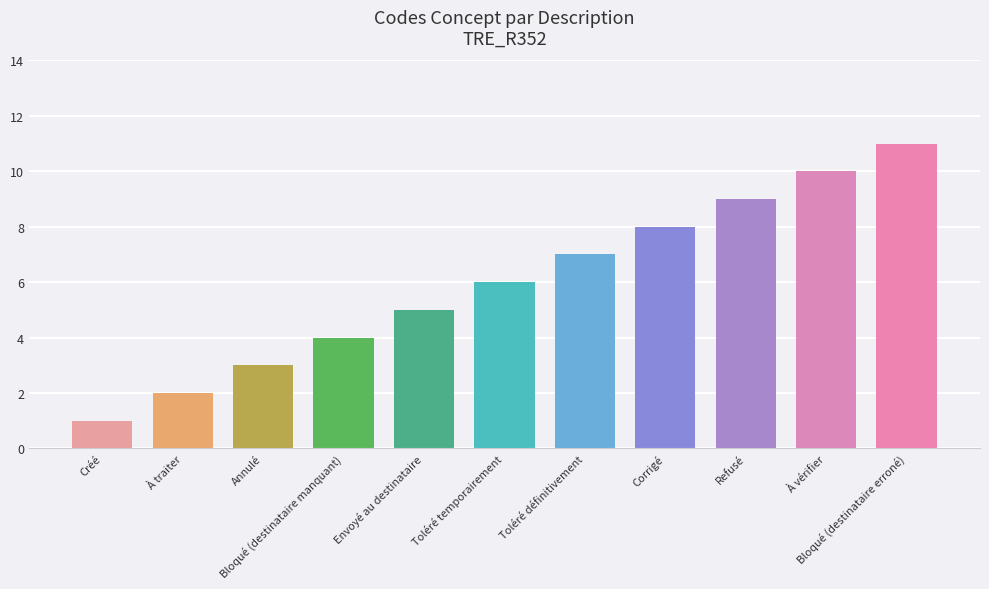

What is the average value?

6